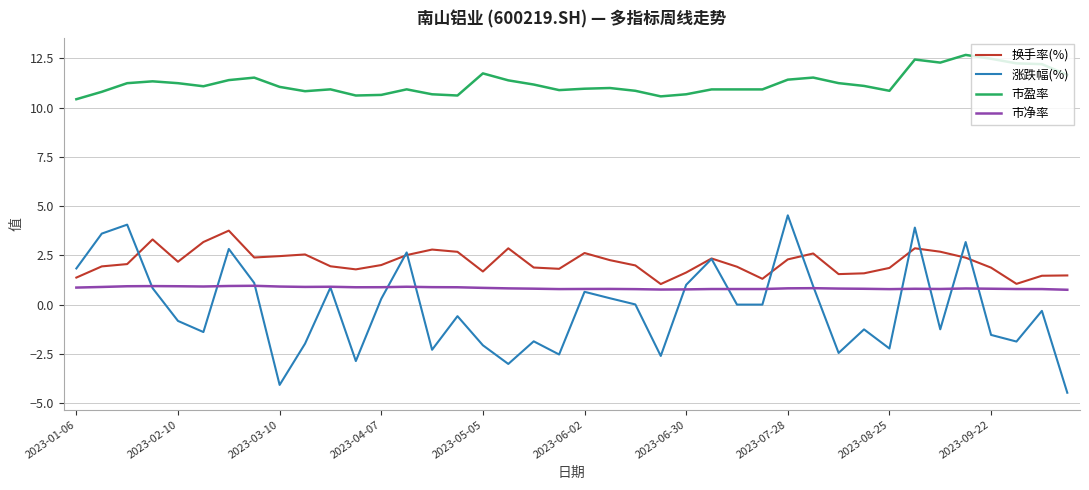

What is the maximum value shown in the chart?

12.7